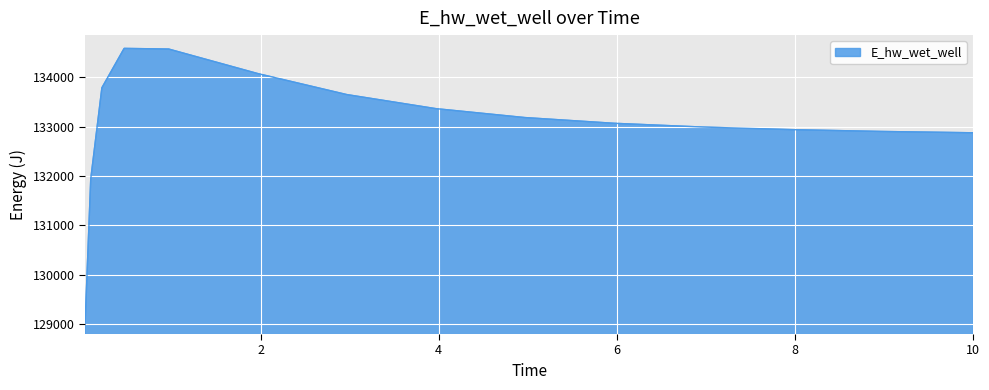

What is the smallest value displayed?

129055.2